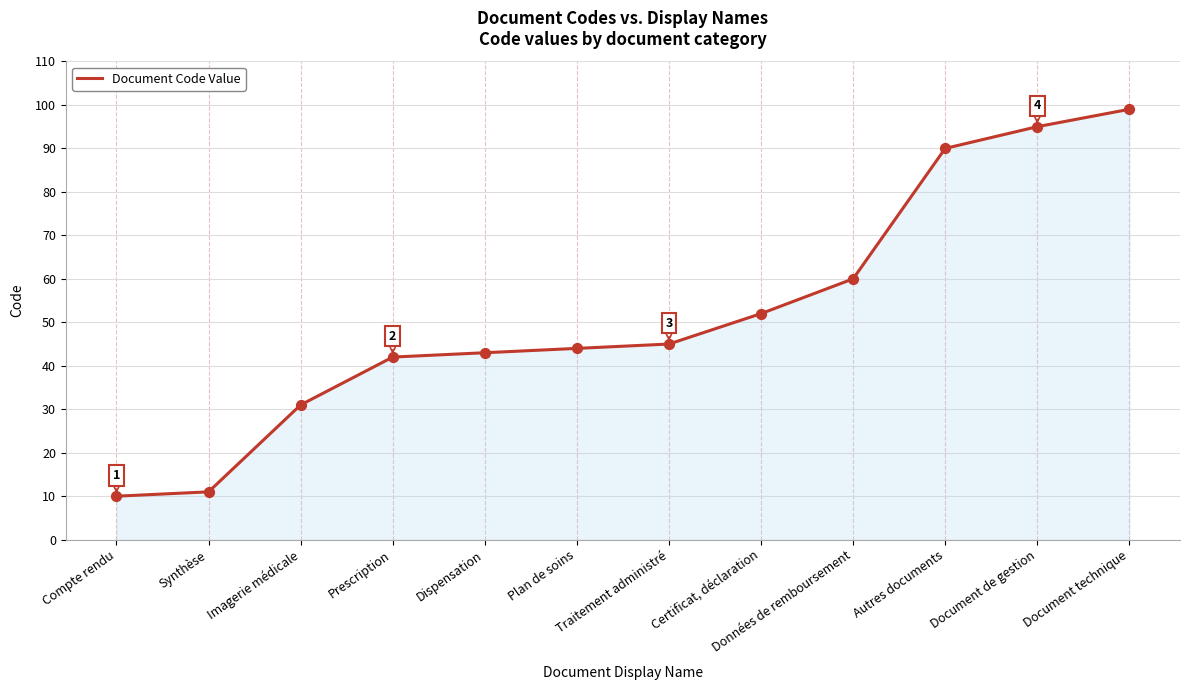

Between Synthèse and Document de gestion, which is larger?

Document de gestion